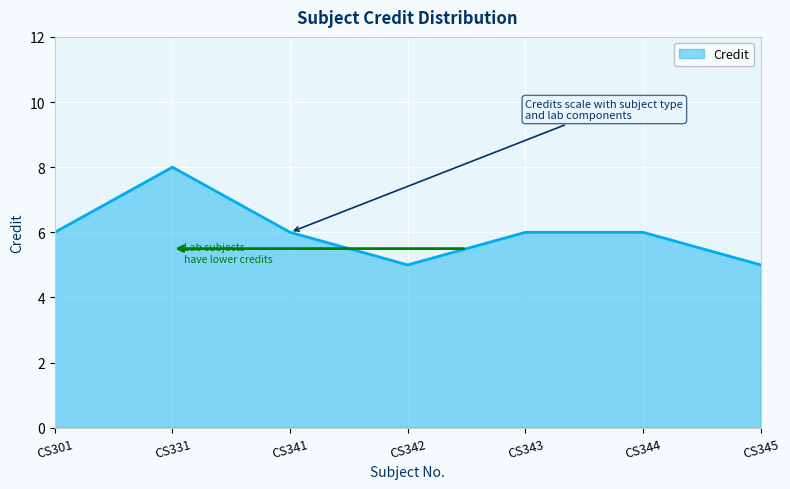

Where is the first local maximum?

CS331